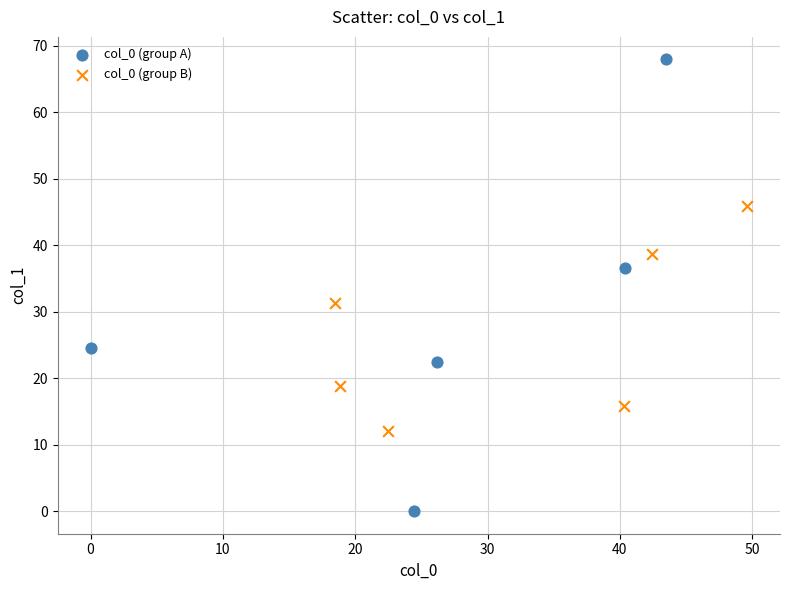

Which series reaches the maximum Y coordinate?

col_0 (group A)